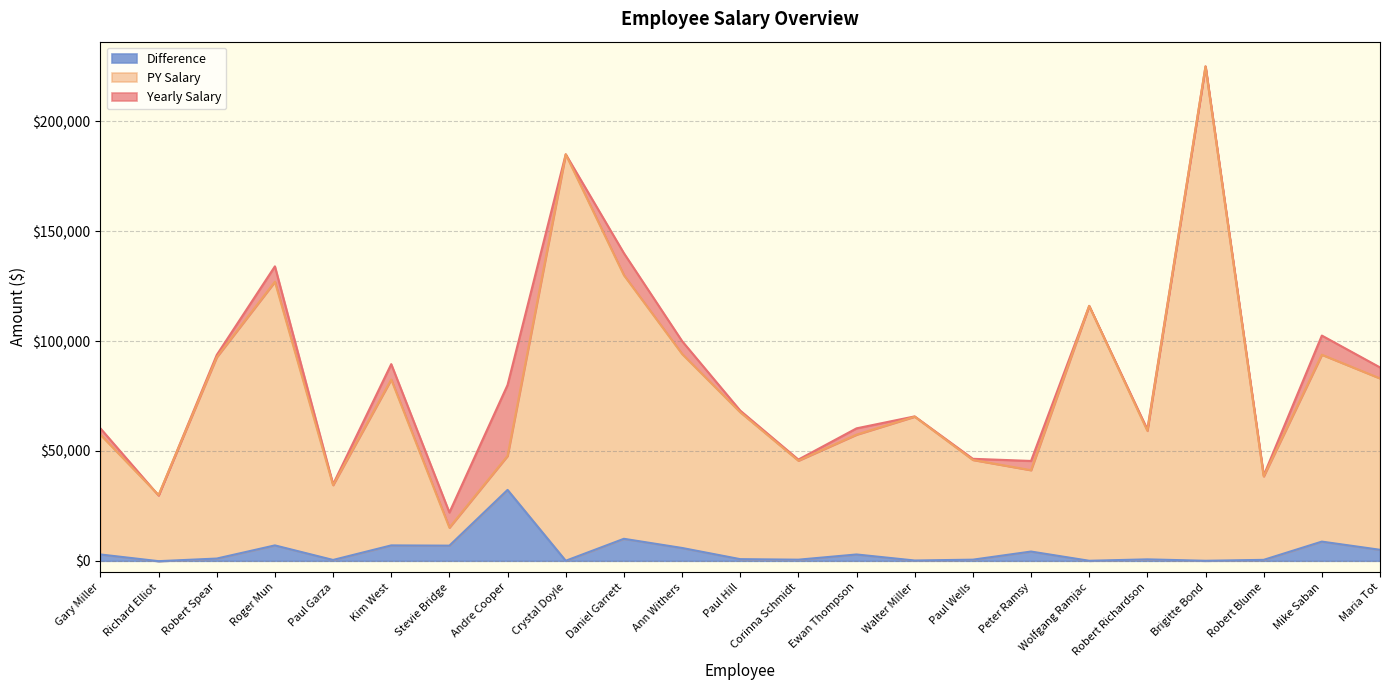

What is the difference between the highest and lowest values at Corinna Schmidt?

45558.2